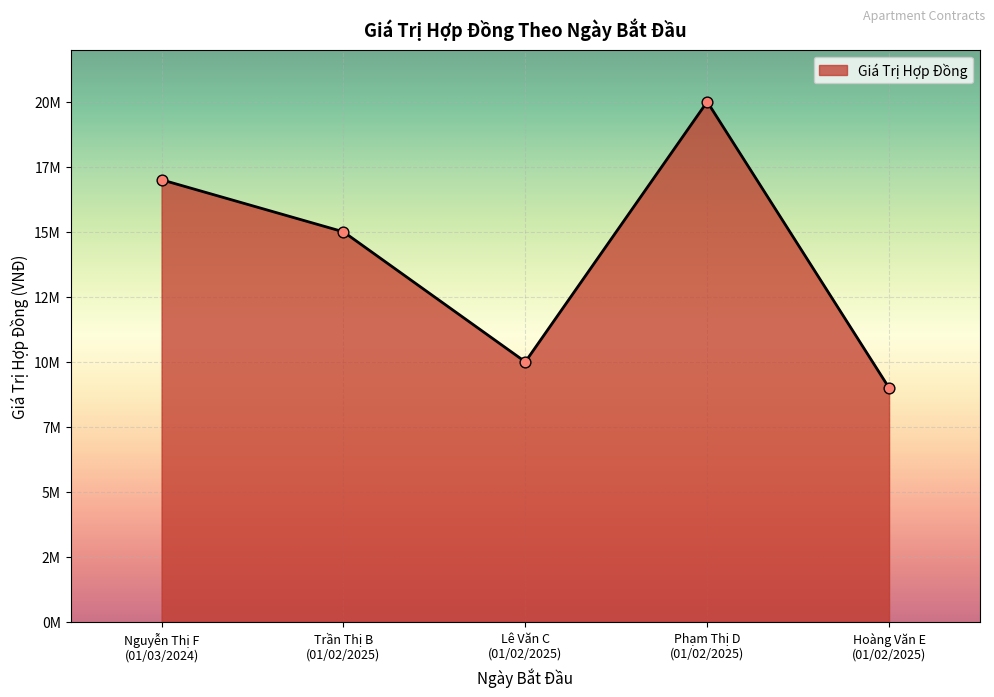

Is this an area chart (filled region under the line)?

Yes